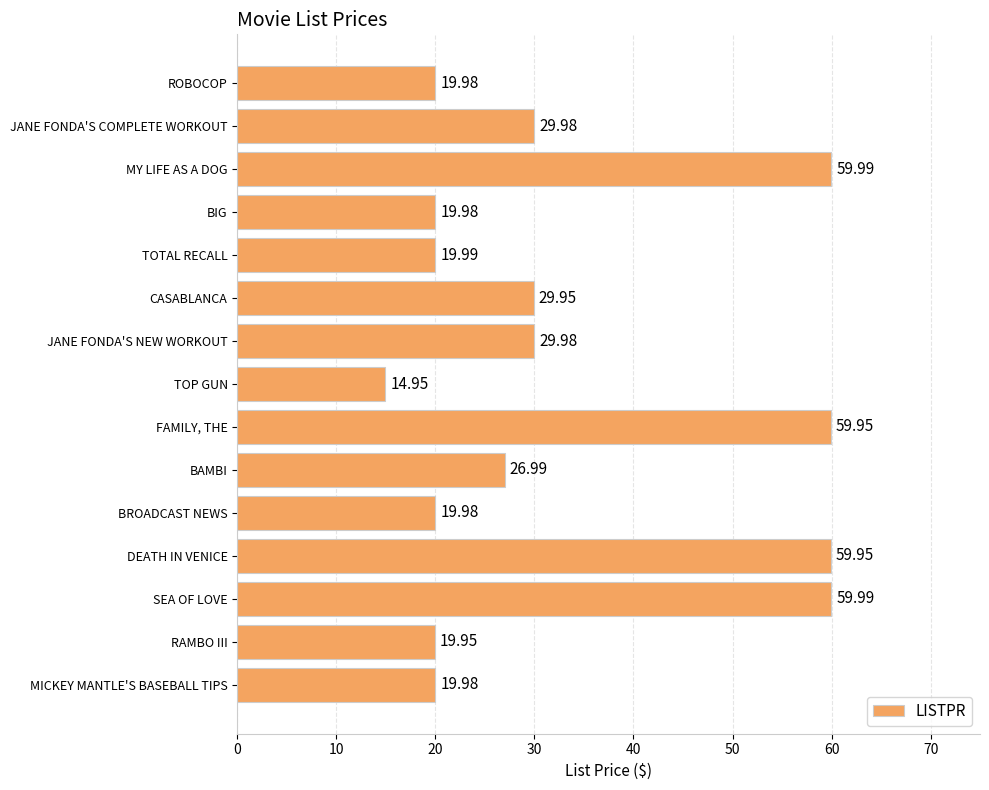

Which category has the lowest value across all series?

TOP GUN